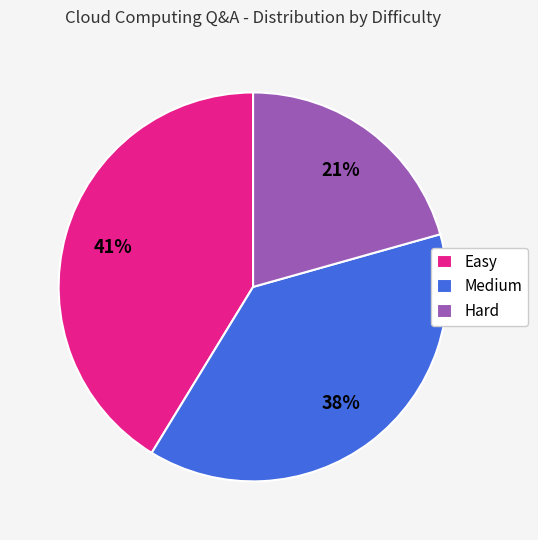

Count the number of slices in the pie.

3